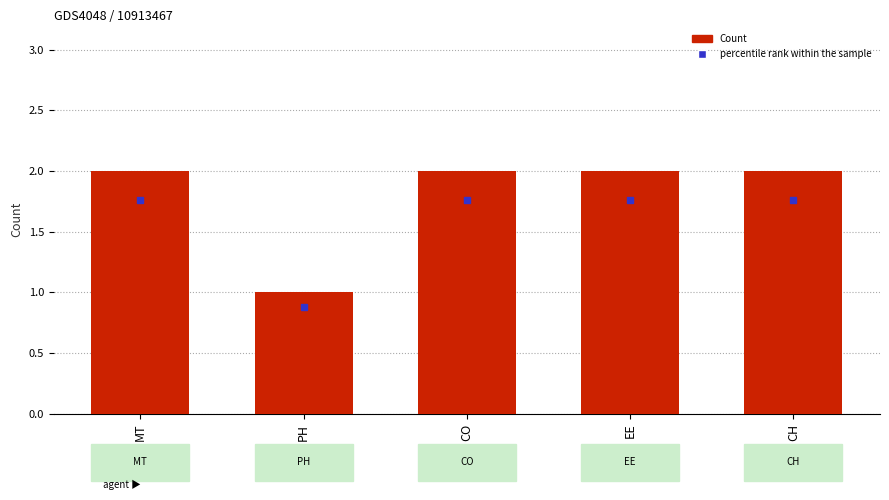

Where is the data nearest to the value 1?

PH